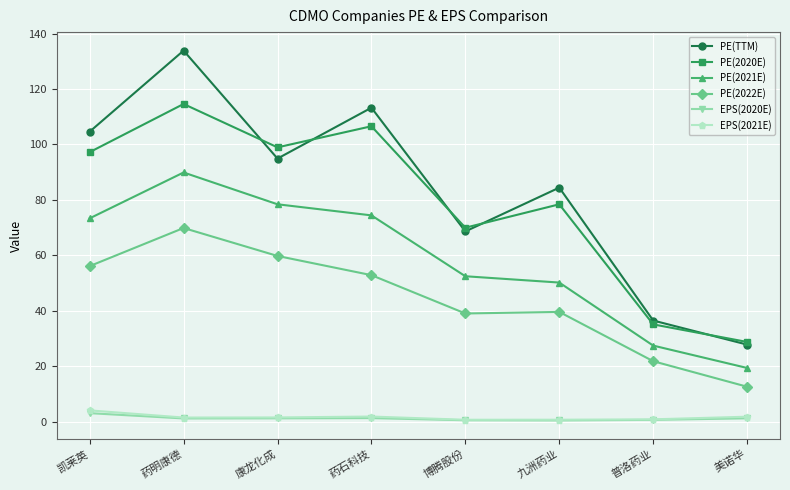

How many data points in PE(2021E) are above 73?

4